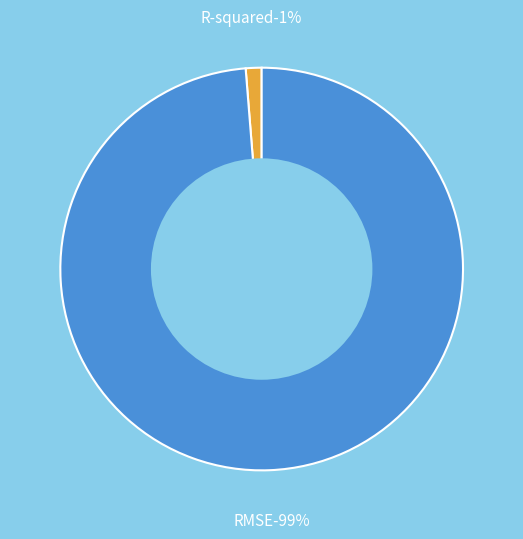

Count the number of slices in the pie.

2